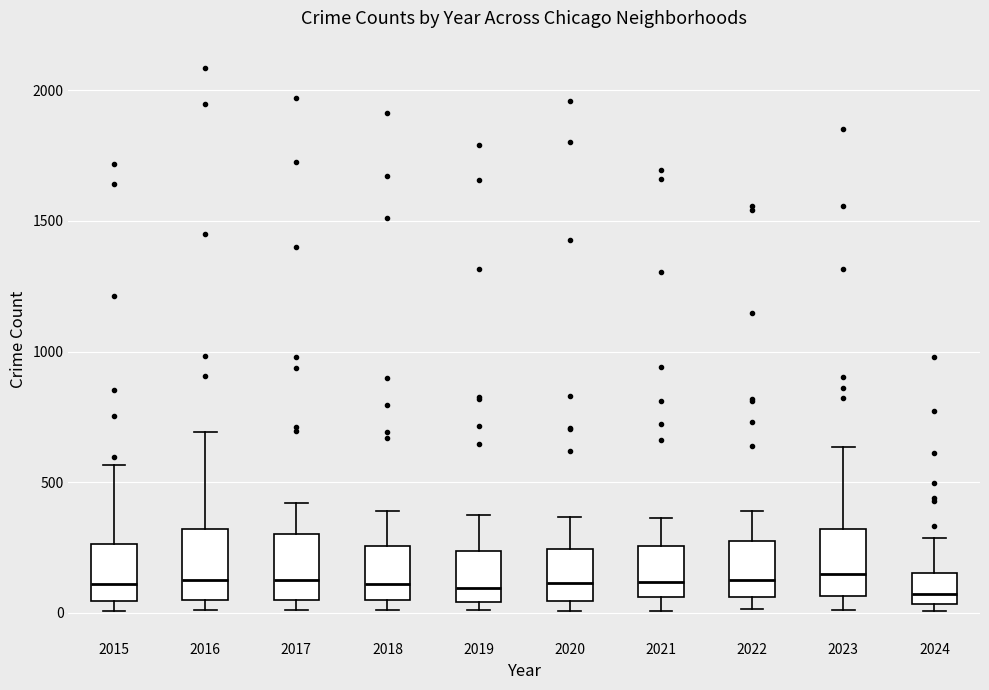

Where does the upper whisker of the box at x = 2020 end on the y-axis? The values are not printed on the chart, so give them approximately, as read against the axis.

350